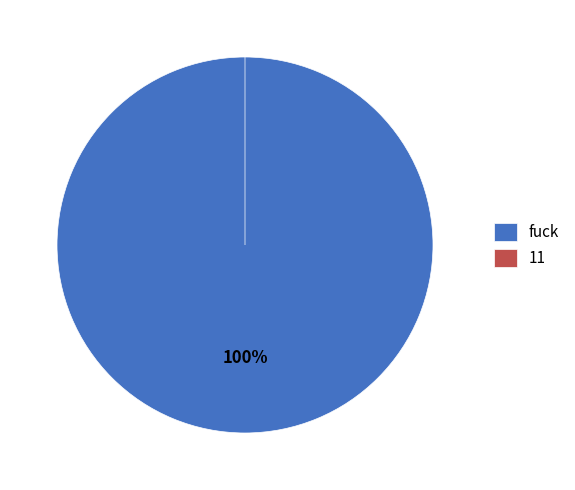

Combined, what portion of the pie is fuck and 11?

100.0%